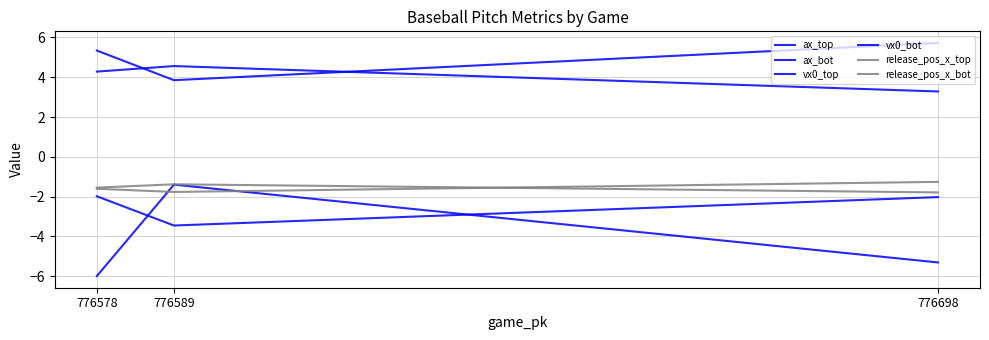

Between 776589 and 776578, which series saw the biggest shift?

ax_bot